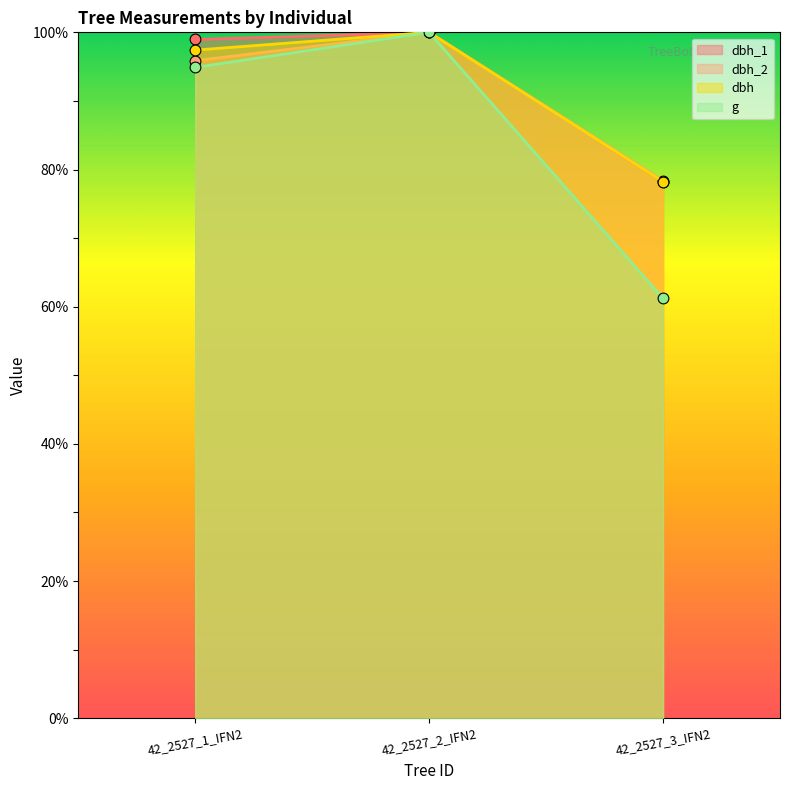

Is the value of dbh at 42_2527_1_IFN2 greater than the value of dbh_1 at 42_2527_2_IFN2?

No